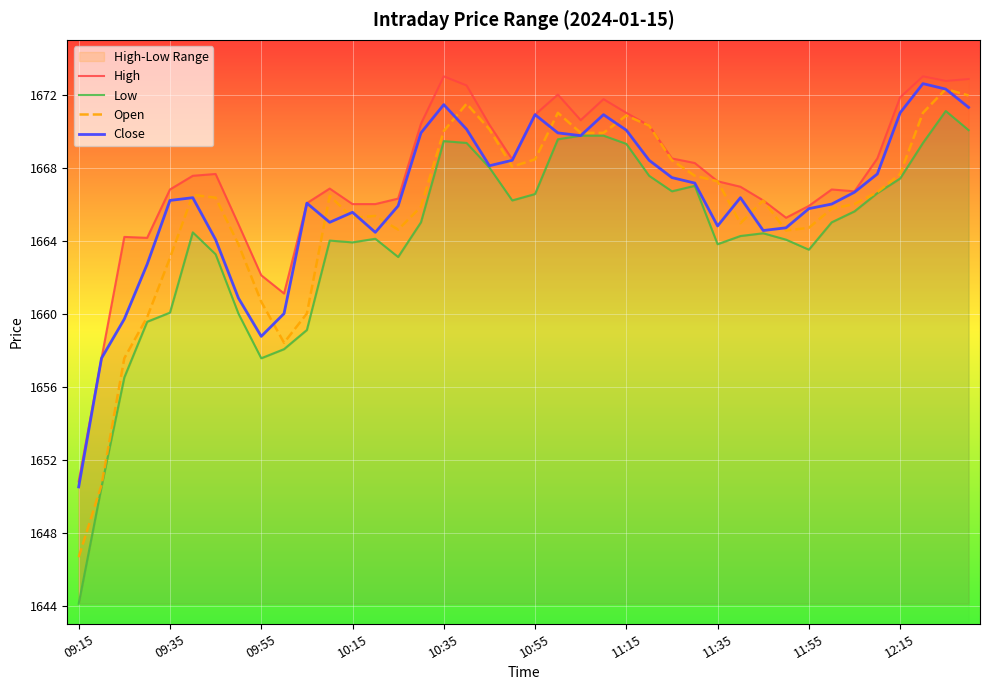

In High, how many points are lower than both neighbors (excluding endpoints)?

7